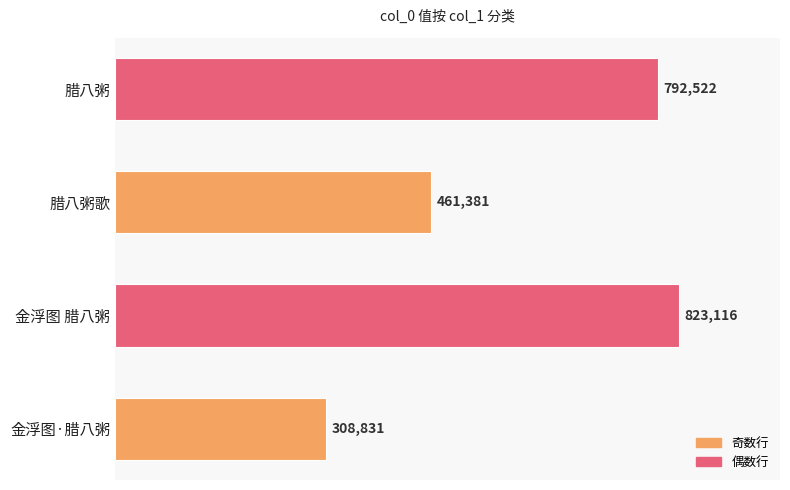

List the labels in order of value, largest first.

金浮图 腊八粥, 腊八粥, 腊八粥歌, 金浮图·腊八粥